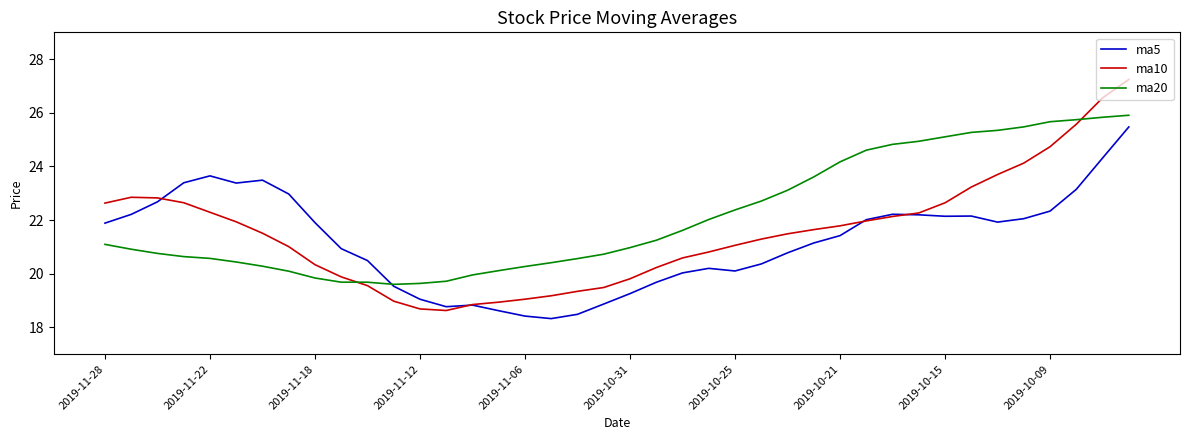

Which series has the widest spread of values?

ma10